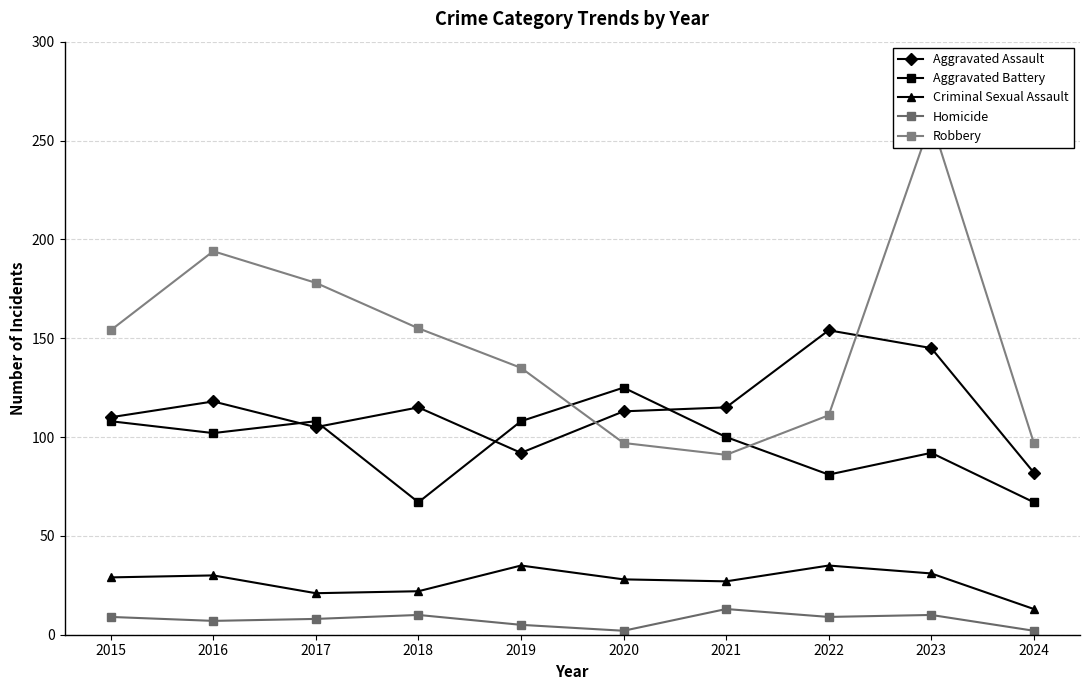

What is the smallest value displayed?

2